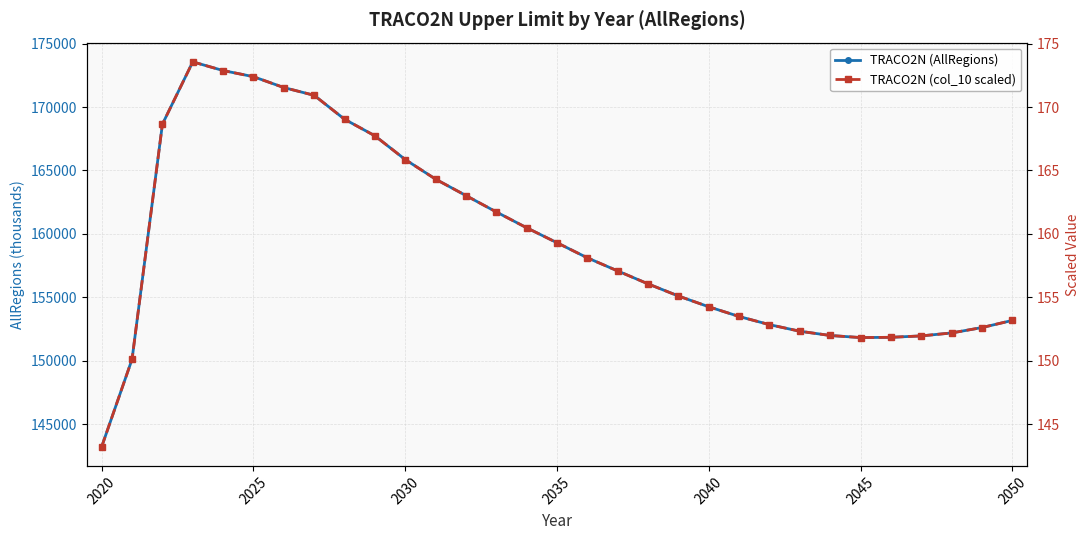

True or false: TRACO2N (AllRegions) has a value of 151823.2 at 2045.

True